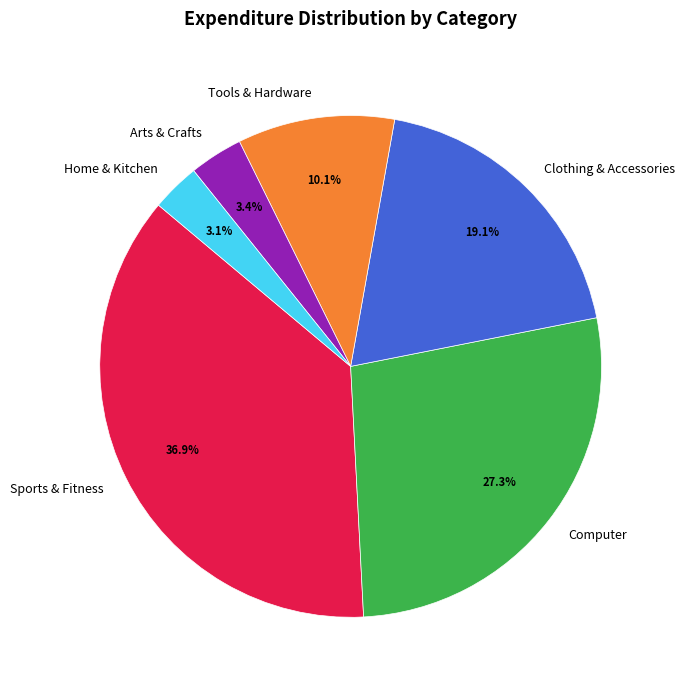

Is the sum of Home & Kitchen and Computer greater than half?

No